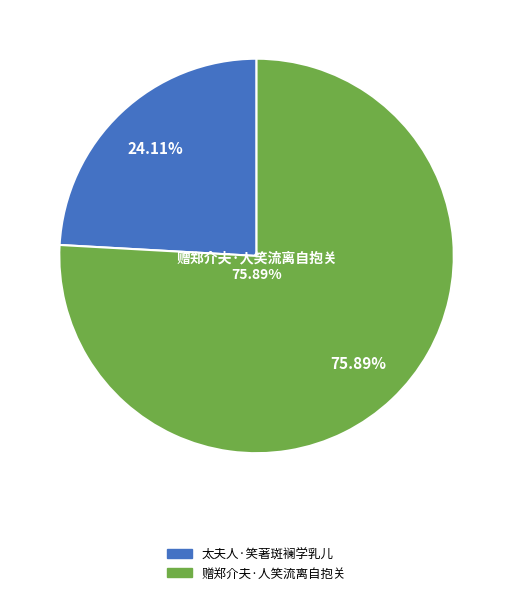

Rank the categories by value from highest to lowest.

赠郑介夫·人笑流离自抱关, 太夫人·笑著斑襕学乳儿